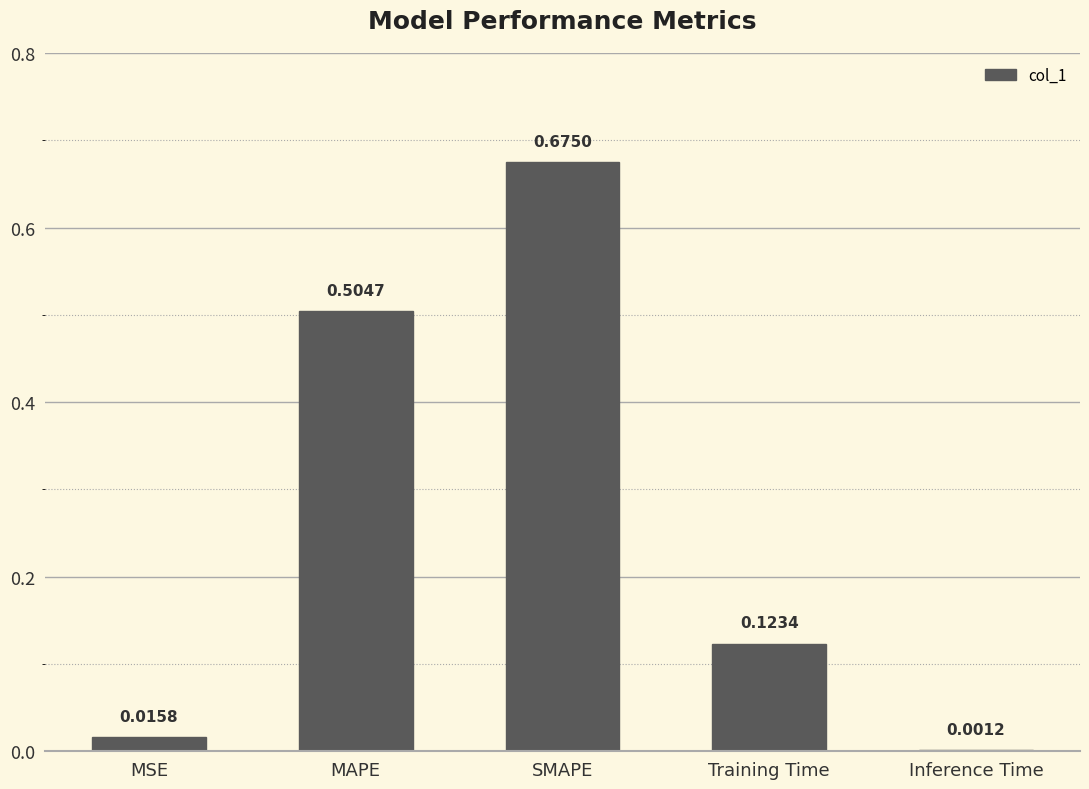

How many series are shown in this chart?

1